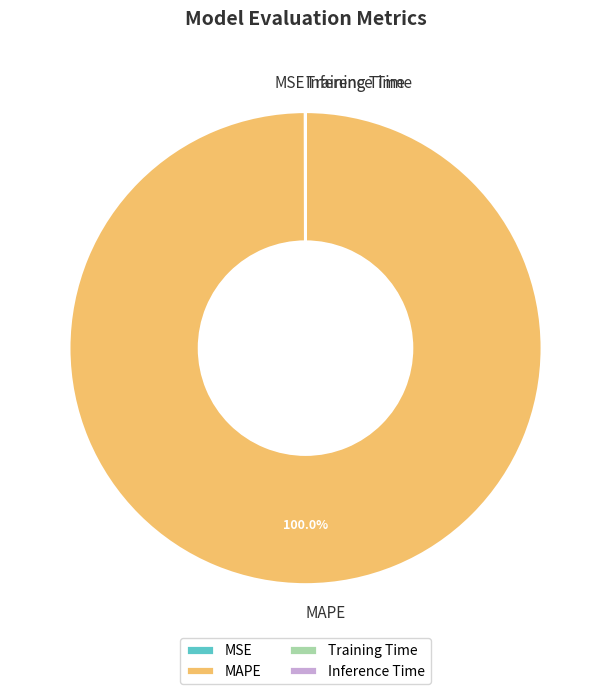

Which slice is the largest?

MAPE